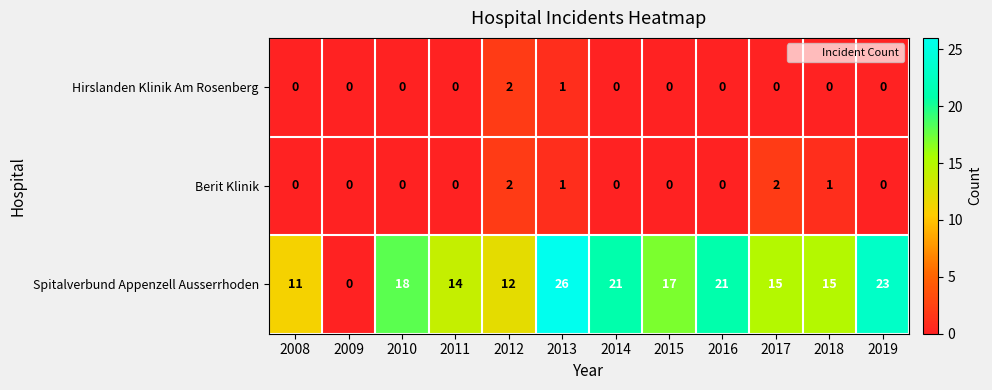

What is the total value across all series at 2018?

16